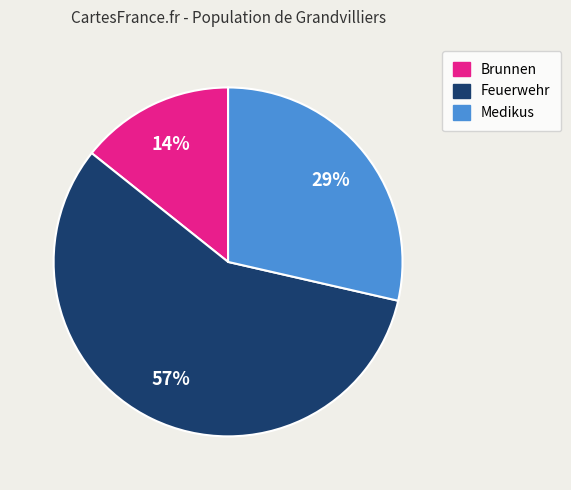

Is Brunnen the majority of the pie?

No